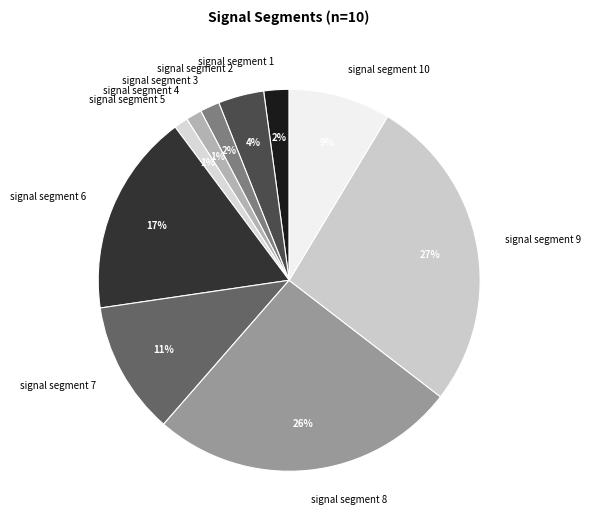

Combined, do signal segment 2 and signal segment 9 account for over 50%?

No